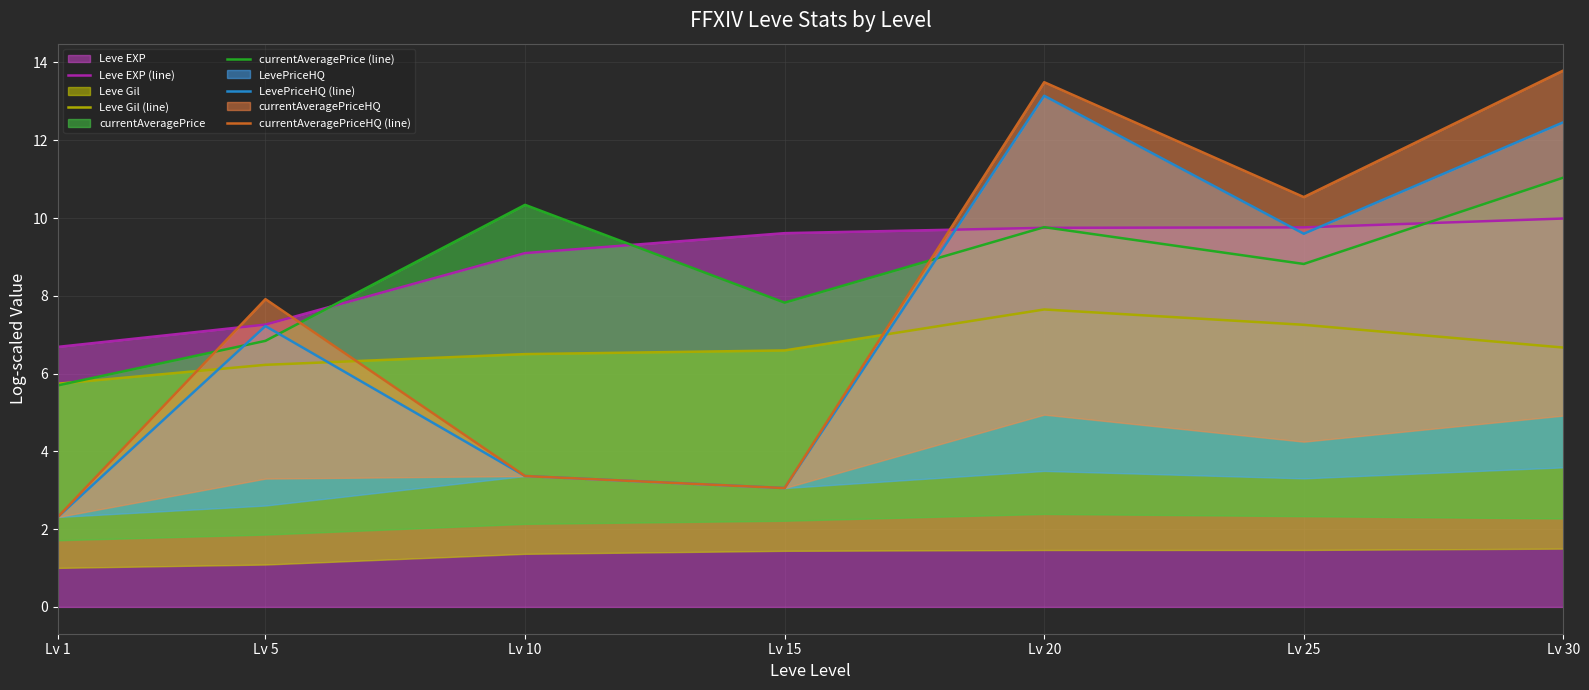

After their last crossing, which series has the higher values: LevePriceHQ (line) or Leve EXP (line)?

LevePriceHQ (line)